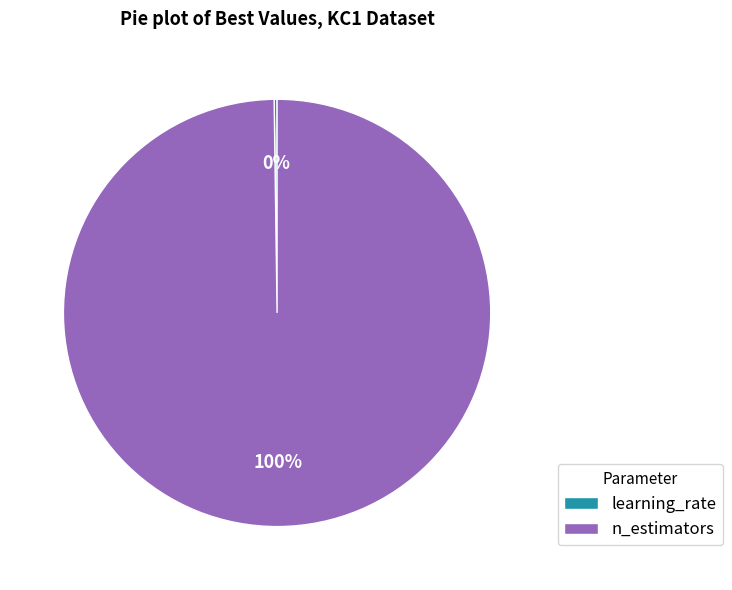

Which slice is the largest?

n_estimators